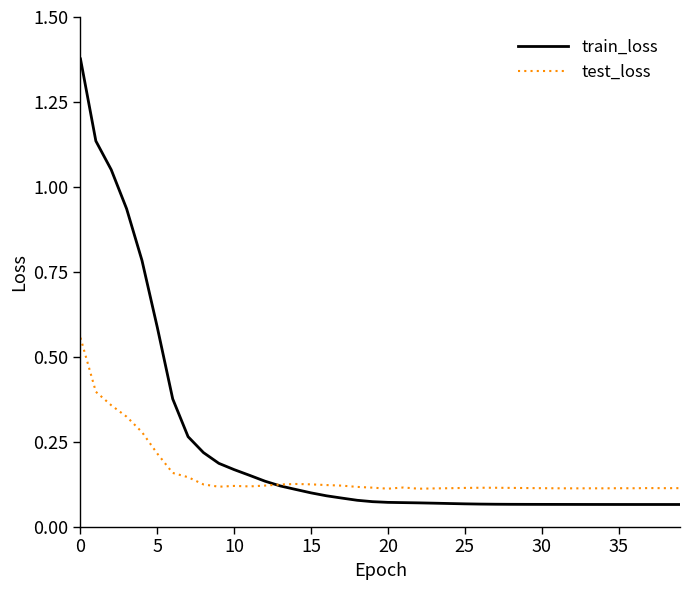

List the series in order of their overall mean, lowest first.

test_loss, train_loss